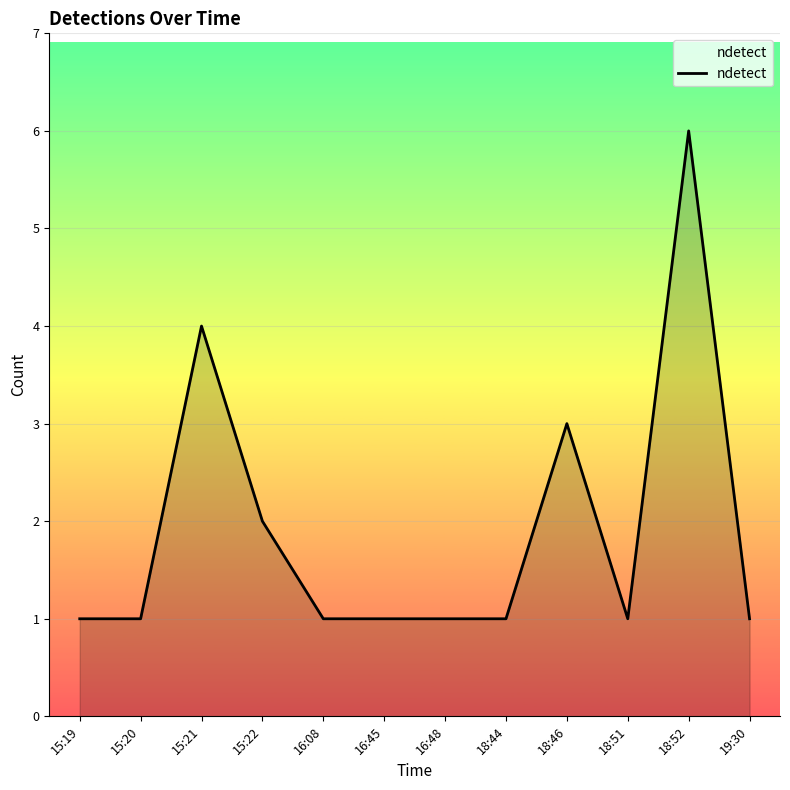

Which category has the highest value across all series?

18:52